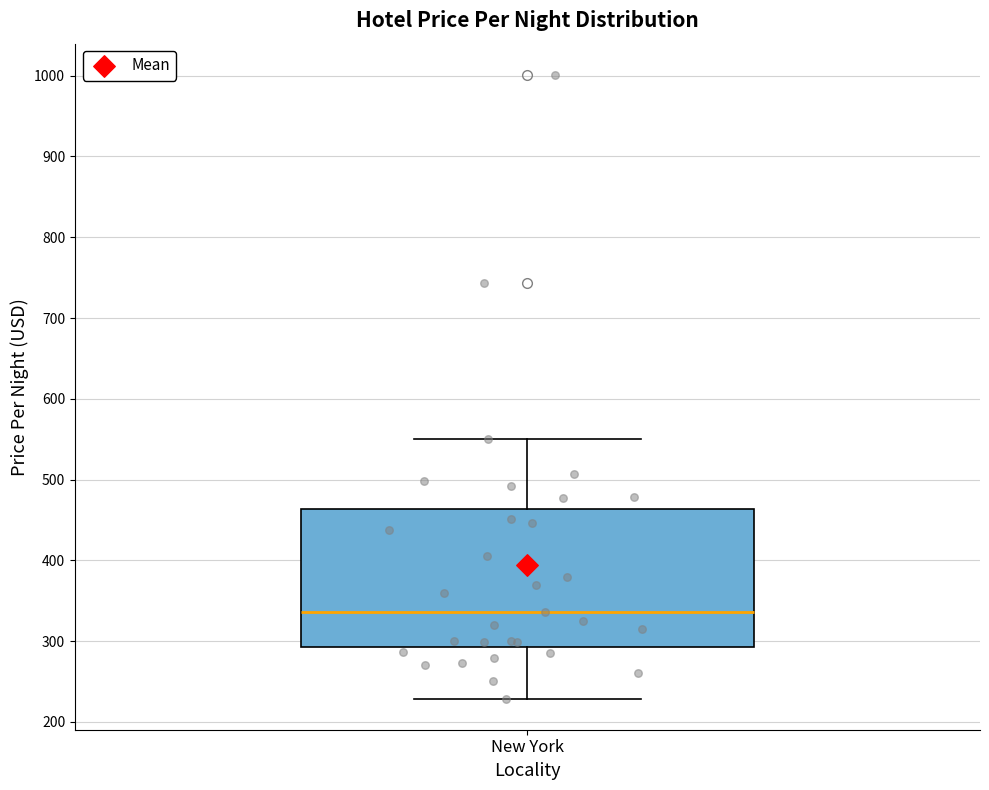

Where does the lower whisker of the box for New York end on the y-axis? The values are not printed on the chart, so give them approximately, as read against the axis.

230